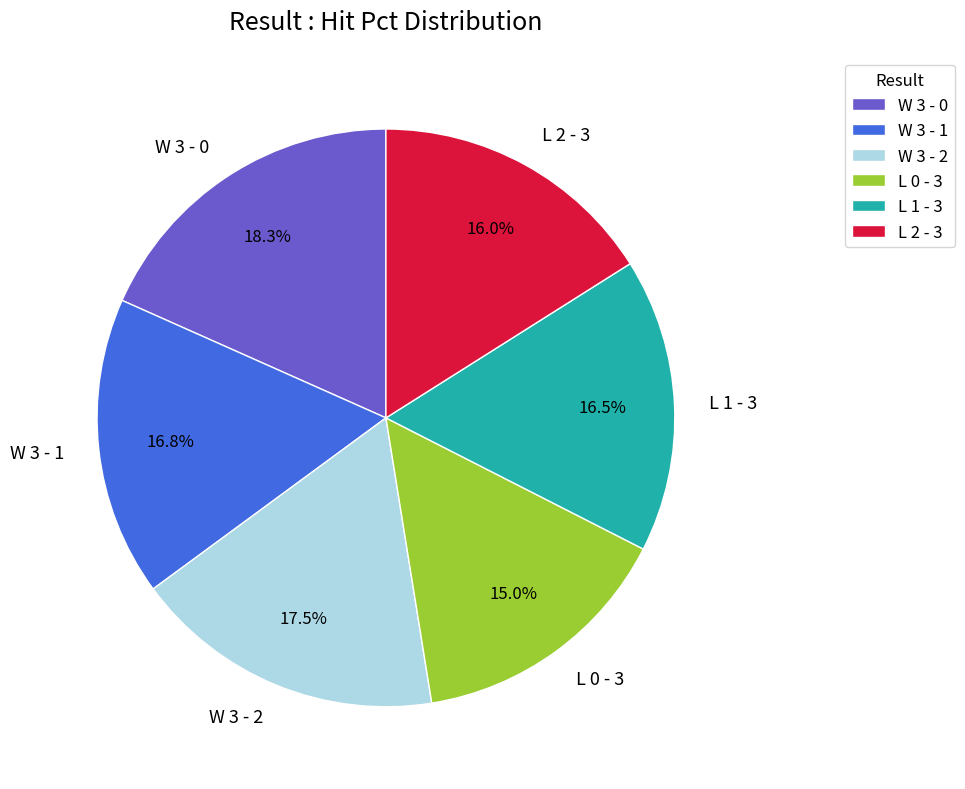

How many slices are in this pie chart?

6